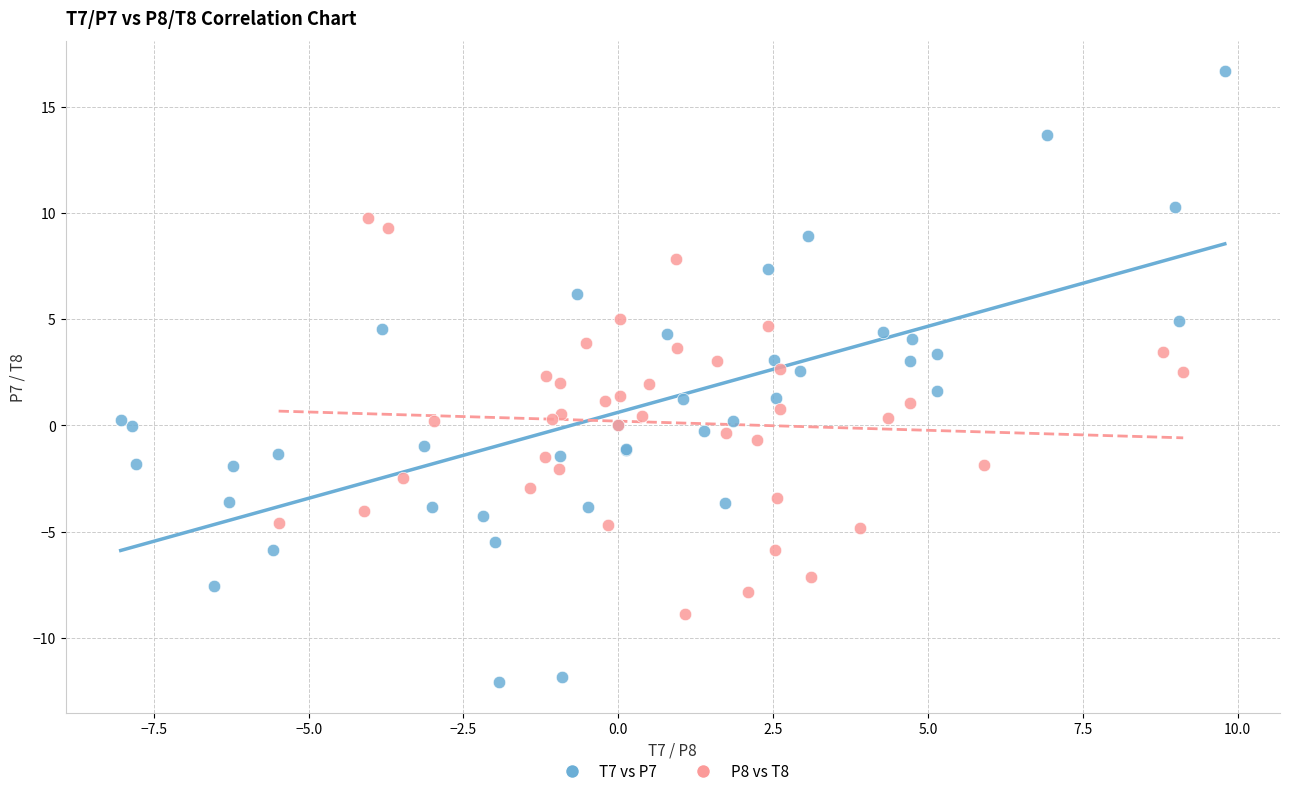

Which series reaches the maximum Y coordinate?

T7 vs P7